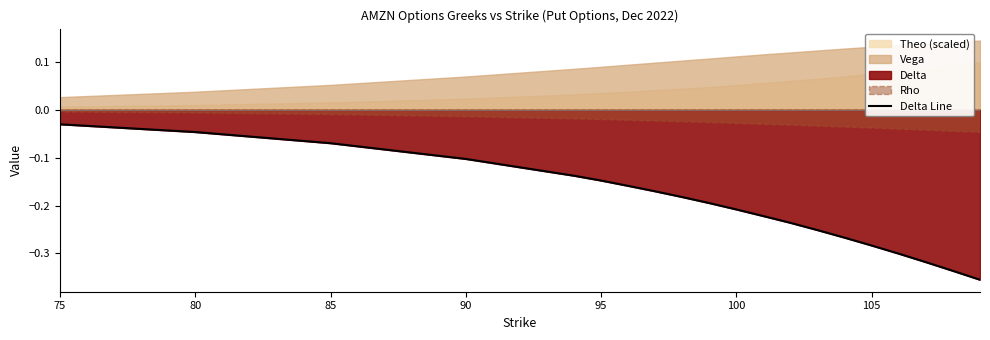

Is it true that Delta Line equals -0.0 at 90?

False